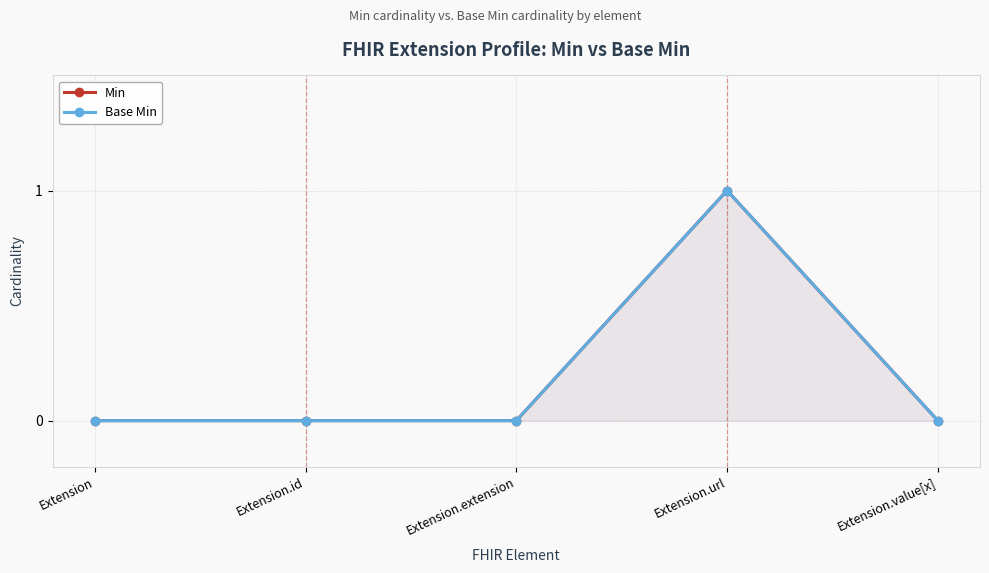

At which category is the sum across all series the highest?

Extension.url